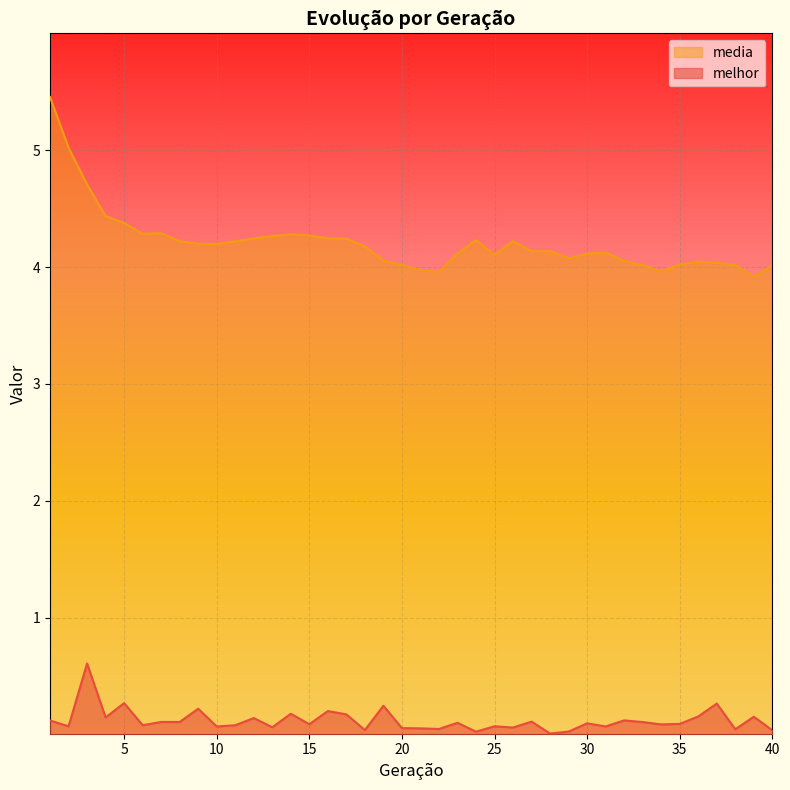

How many lines are shown in the chart?

2